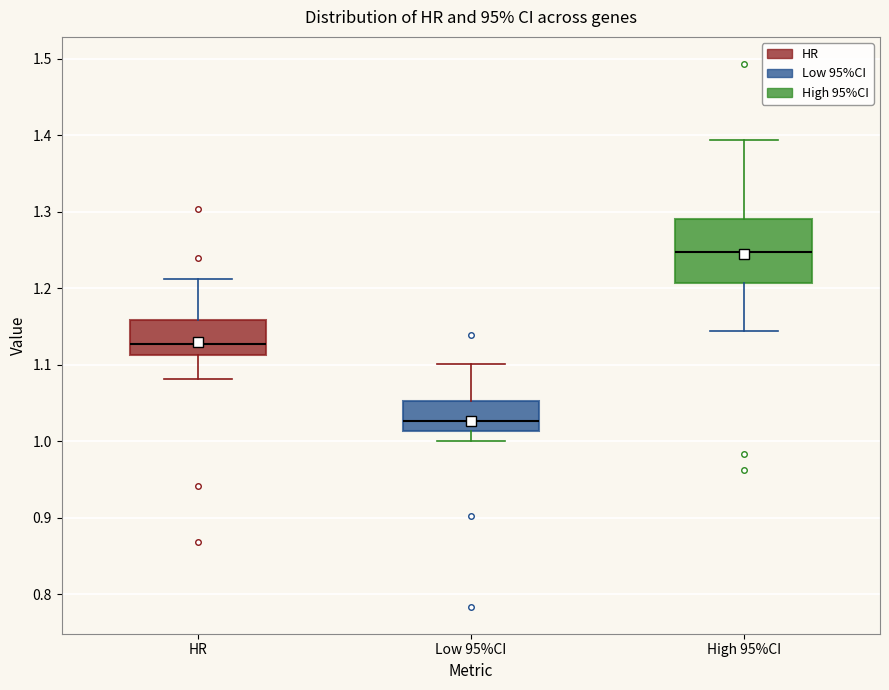

Reading left to right, read every box against the y-axis: the position of its median line, the range the box covers, and the ends of its whiskers. The values are not printed on the chart, so give them approximately, as read against the axis.

HR: median 1.13, box 1.11 to 1.16, whiskers 1.08 to 1.21
Low 95%CI: median 1.03, box 1.01 to 1.05, whiskers 1.00 to 1.10
High 95%CI: median 1.25, box 1.21 to 1.29, whiskers 1.14 to 1.39